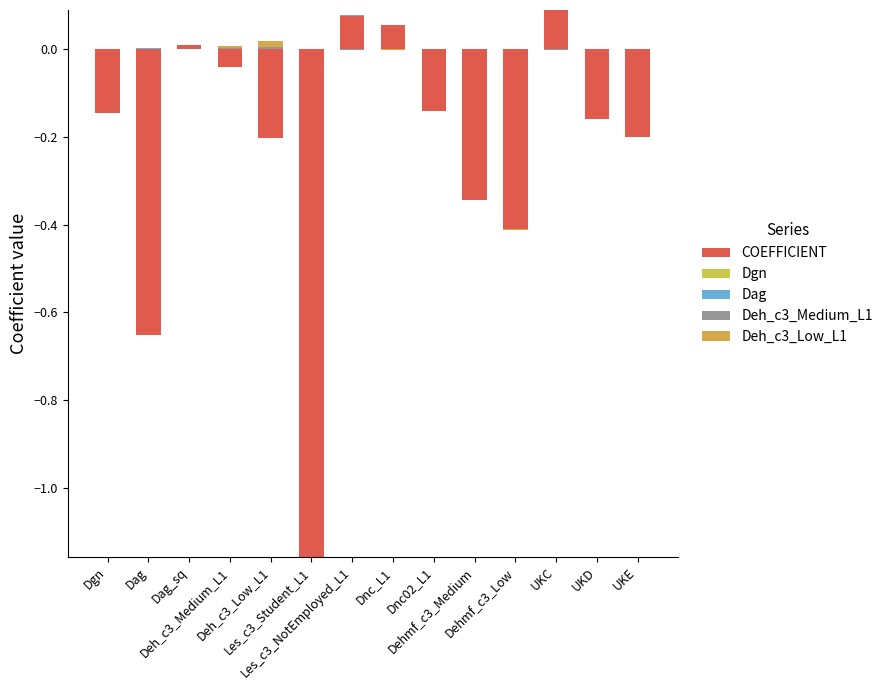

Is it true that Deh_c3_Low_L1 equals -0.0 at Dag_sq?

False